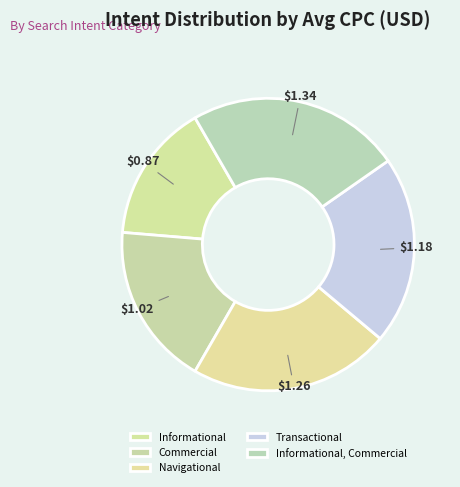

What percentage is NOT represented by Transactional?

79.2%